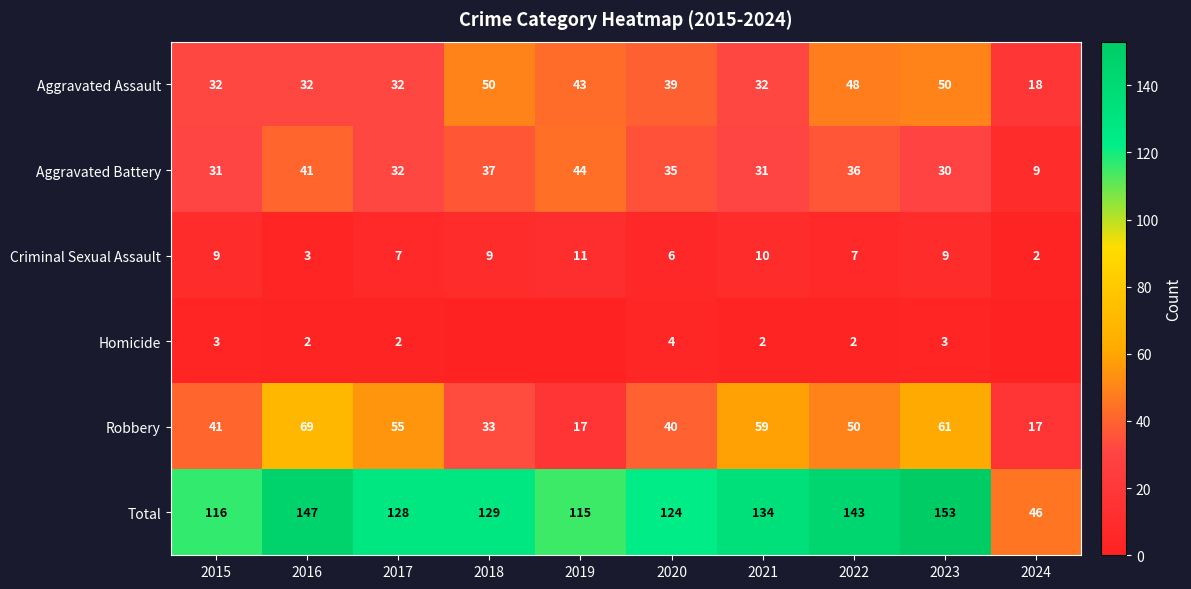

Is the value of Aggravated Battery at 2018 greater than the value of Homicide at 2021?

Yes